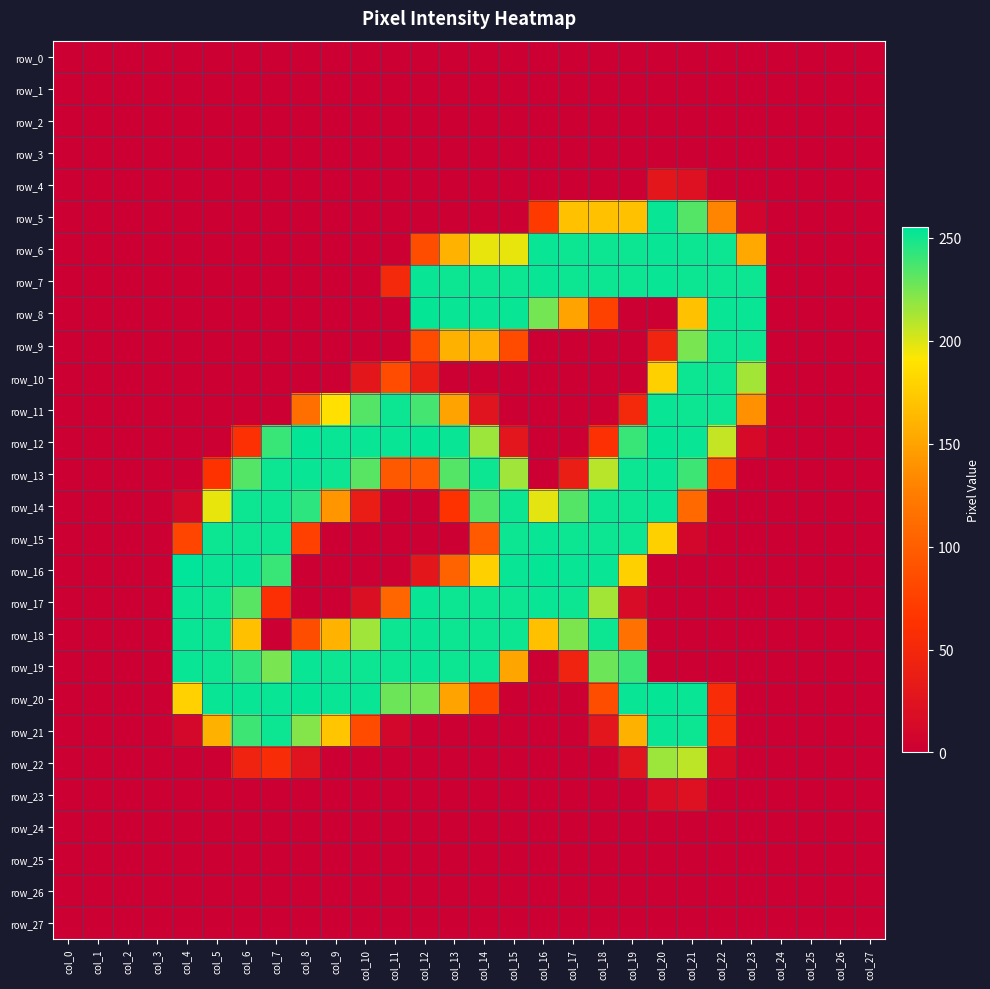

Which series has the largest total across all categories?

row_19